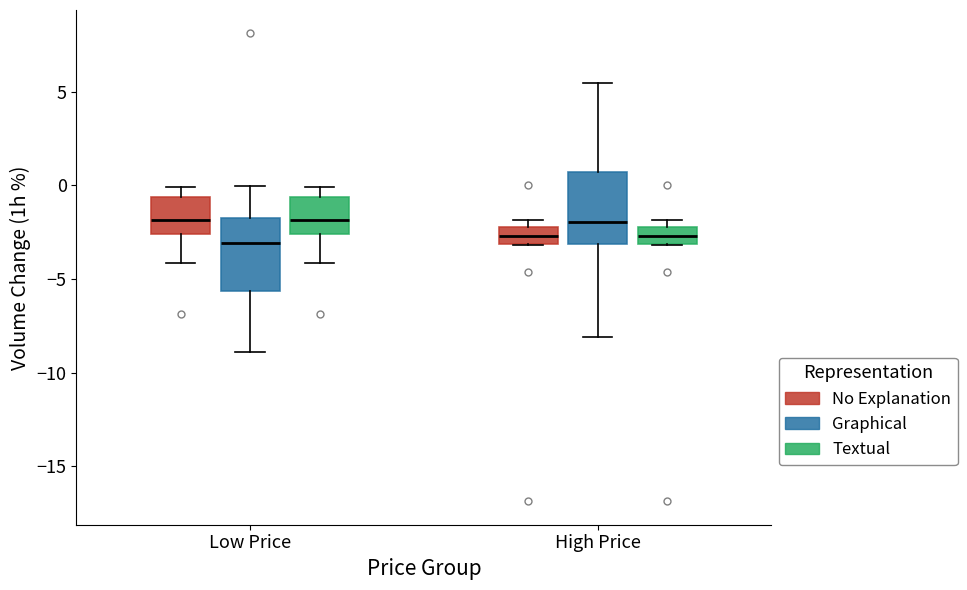

Reading left to right, transcribe this box plot: for each box, give where its median line is, the range the box spans, and where its two whiskers end, as read against the y-axis. The values are not printed on the chart, so give them approximately, as read against the axis.

Low Price (No Explanation): median -2.0, box -2.5 to -0.5, whiskers -4.0 to 0.0
Low Price (Graphical): median -3.0, box -5.5 to -1.5, whiskers -9.0 to 0.0
Low Price (Textual): median -2.0, box -2.5 to -0.5, whiskers -4.0 to 0.0
High Price (No Explanation): median -2.5, box -3.0 to -2.0, whiskers -3.0 to -2.0 (just above the box's upper edge)
High Price (Graphical): median -2.0, box -3.0 to 0.5, whiskers -8.0 to 5.5
High Price (Textual): median -2.5, box -3.0 to -2.0, whiskers -3.0 to -2.0 (just above the box's upper edge)